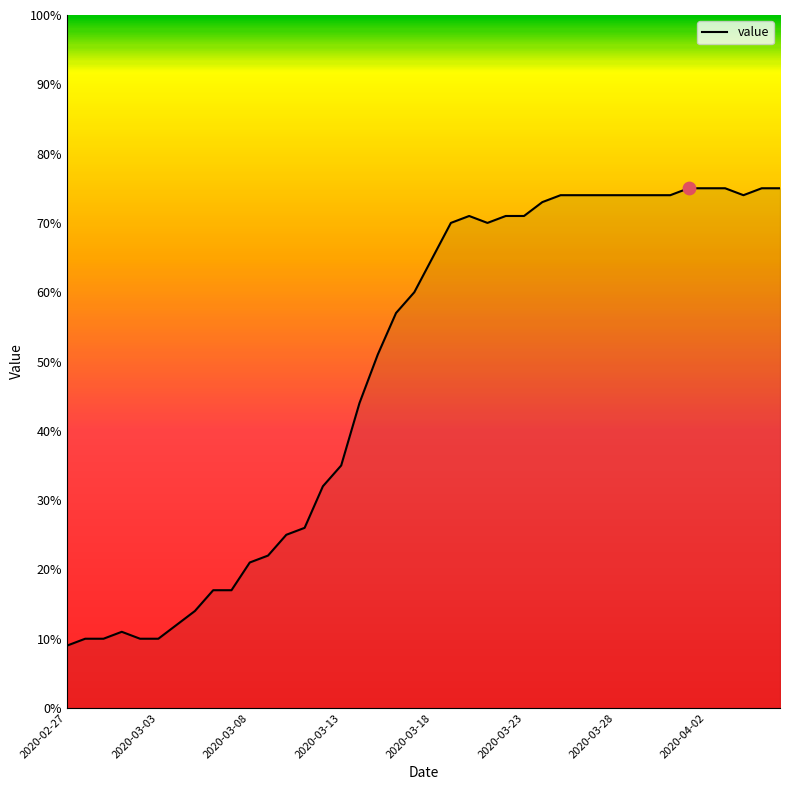

What is the smallest value displayed?

9